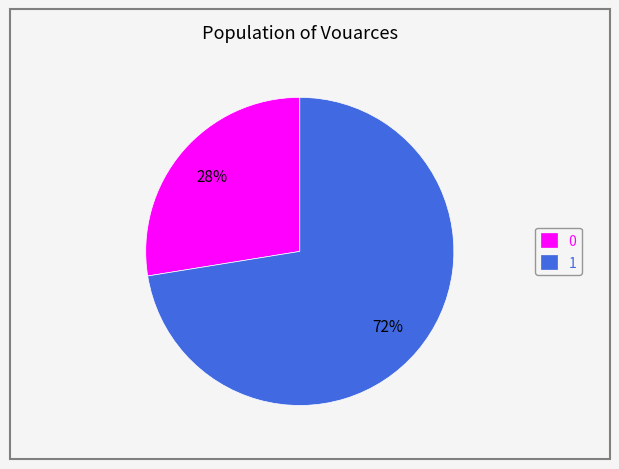

Which category accounts for the majority?

1